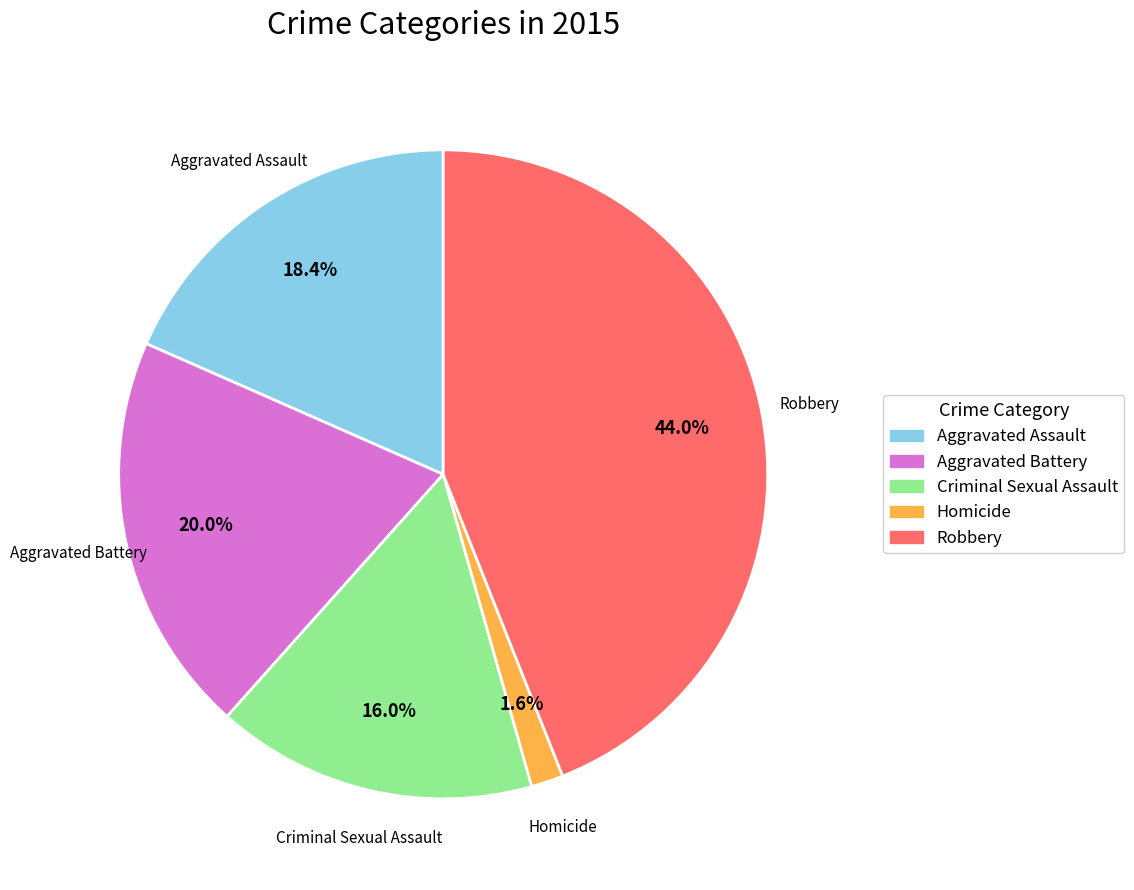

Is there any slice that represents more than half of the pie?

No